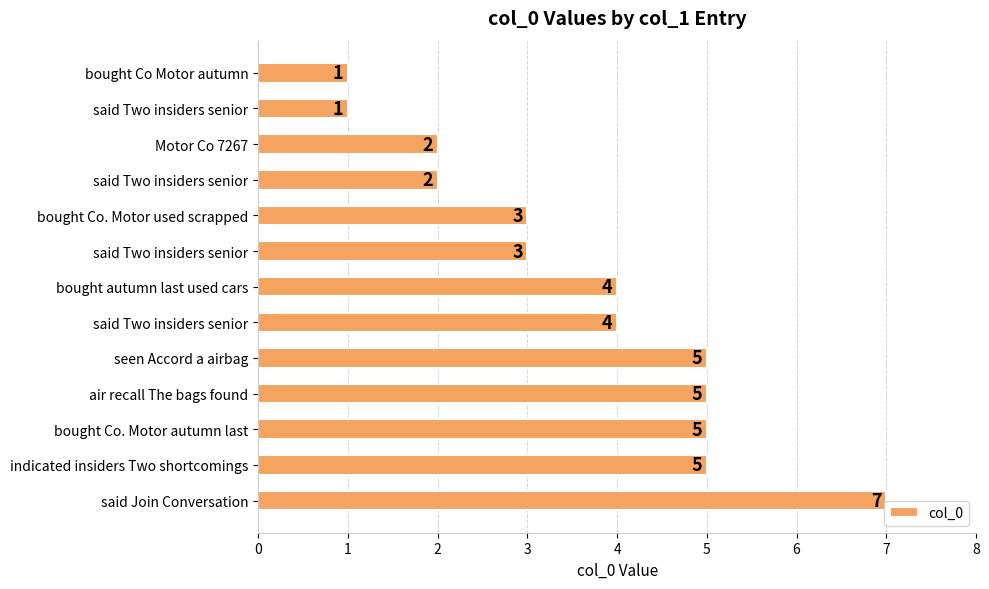

Which category has the highest value across all series?

said Join Conversation